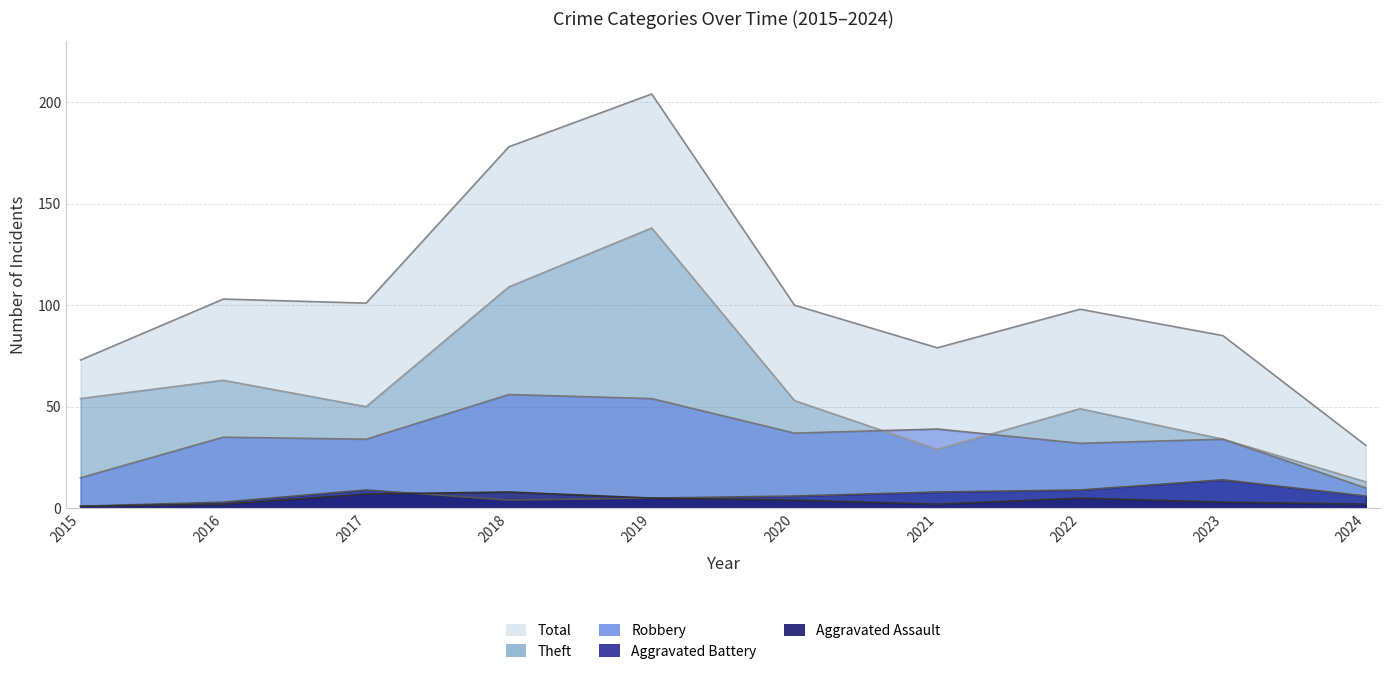

What are all the series names shown in the legend?

Theft, Robbery, Aggravated Battery, Aggravated Assault, Total